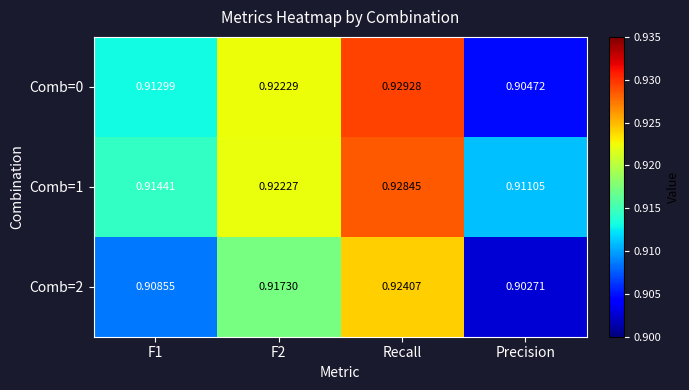

At which category is the sum across all series the highest?

Recall